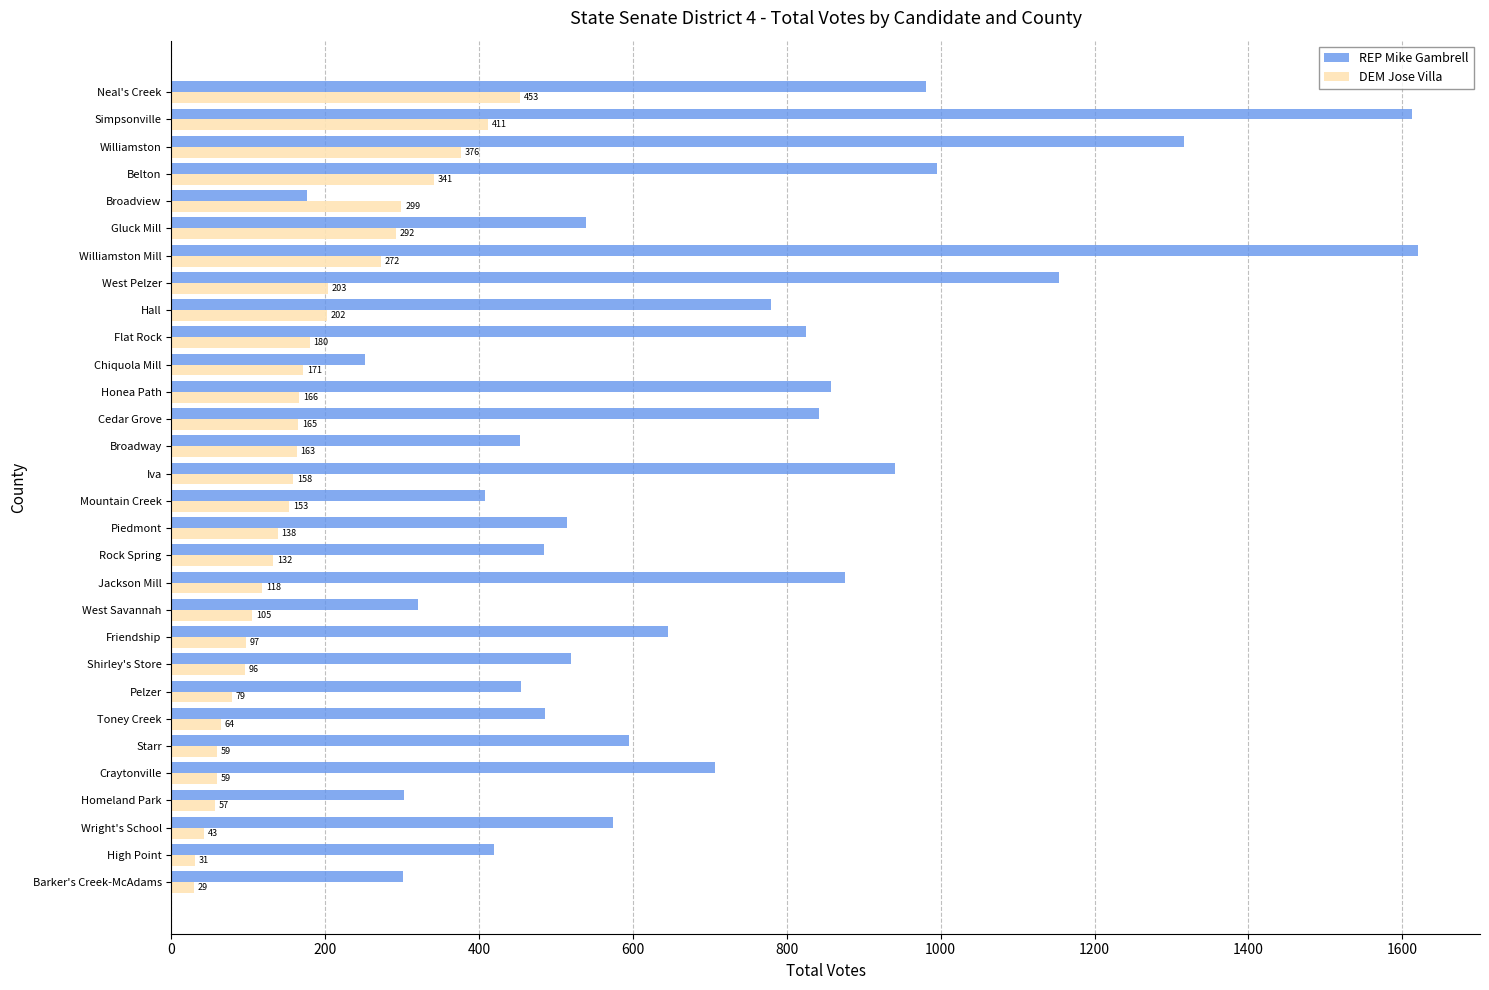

What is the sum of all REP Mike Gambrell values?

20945